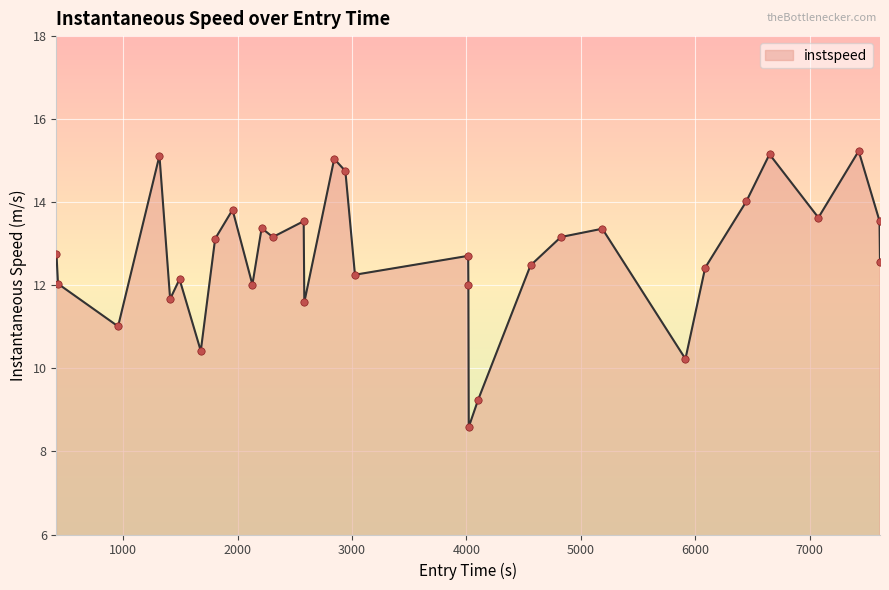

What is the difference between the maximum and minimum values?

6.6